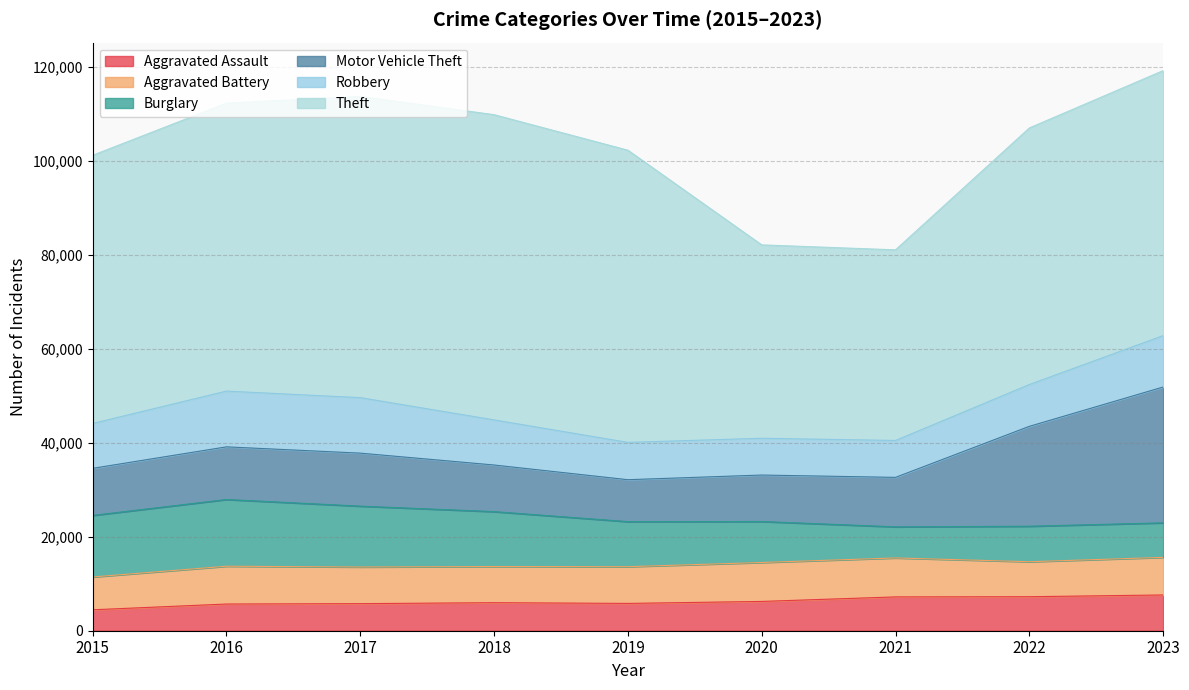

Which series has the largest total across all categories?

Theft